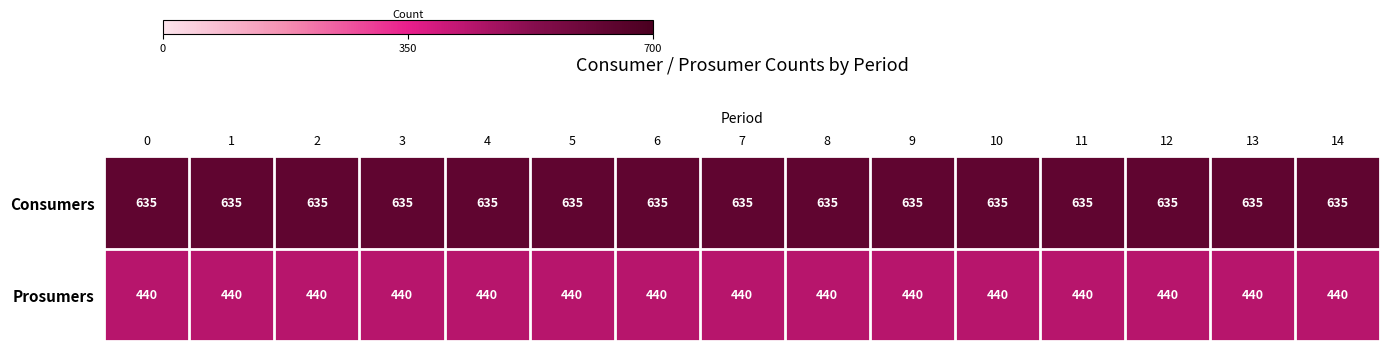

What is the greatest value displayed?

635